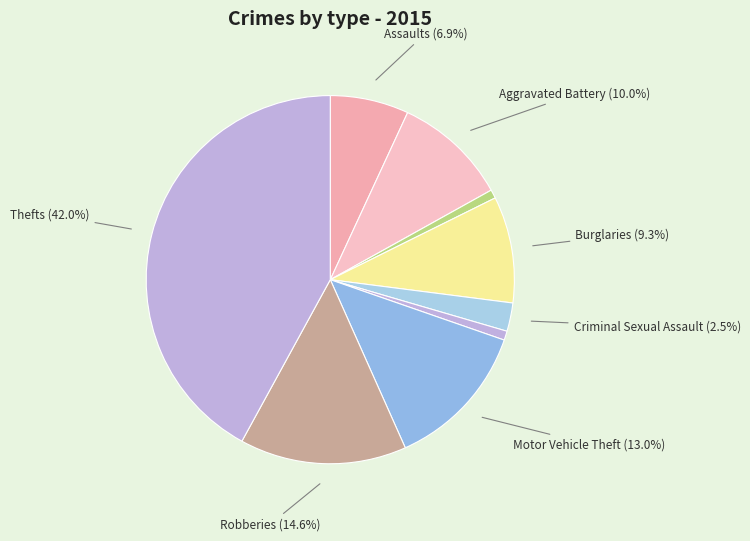

Count the number of slices in the pie.

9